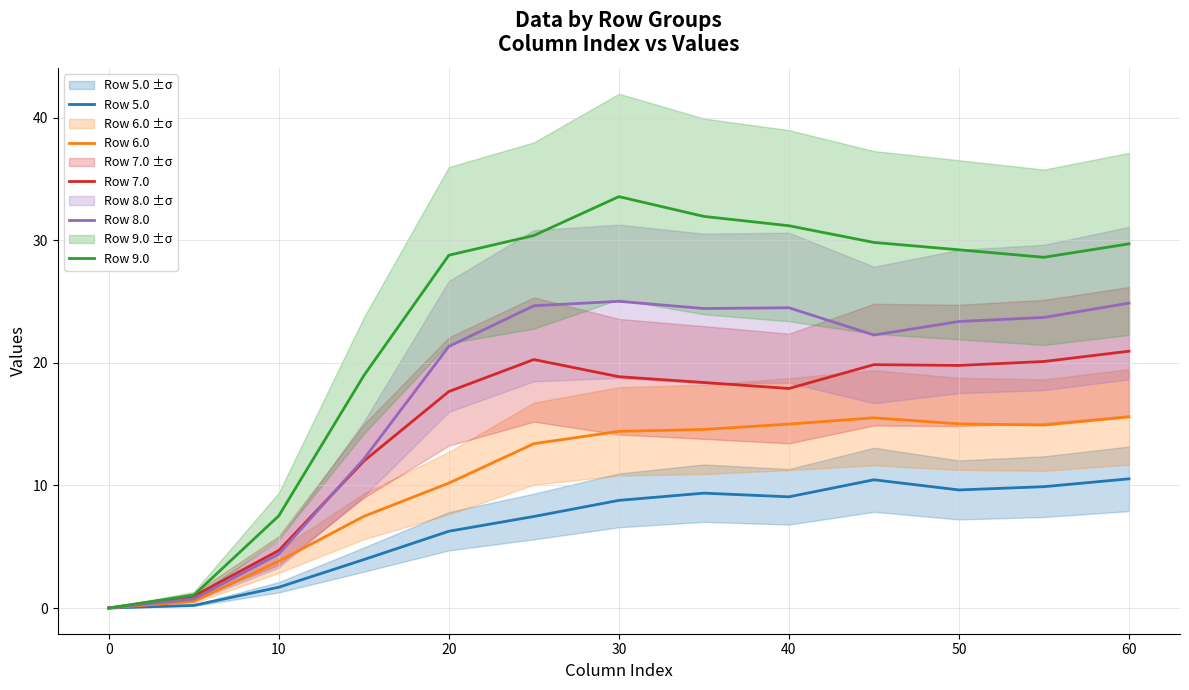

What is the value of the Row 5.0 point at the 12th from the left?

9.9